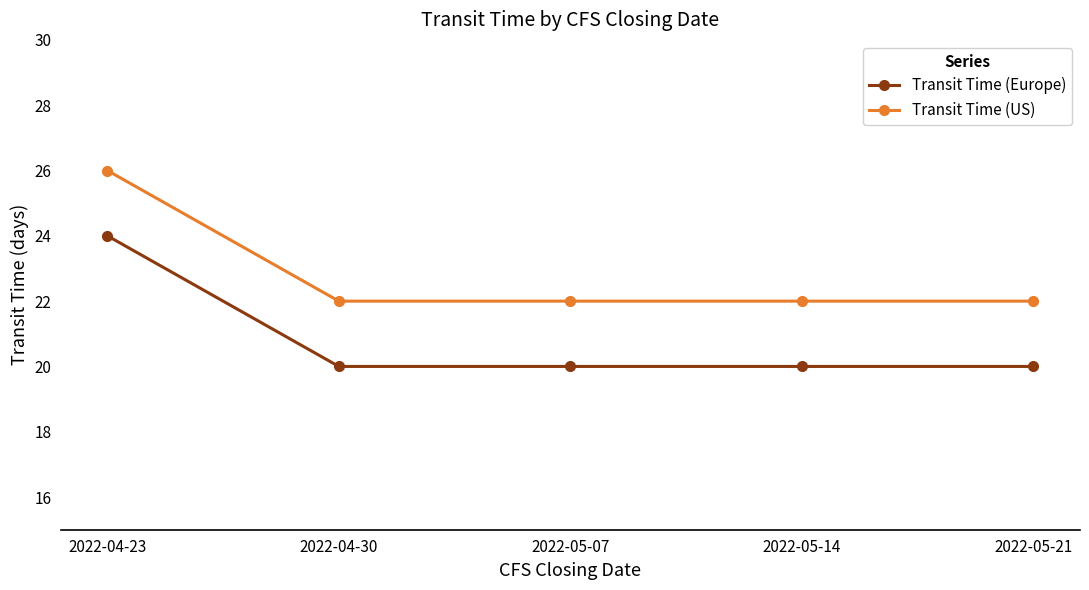

True or false: Transit Time (Europe) and Transit Time (US) cross at least once.

False